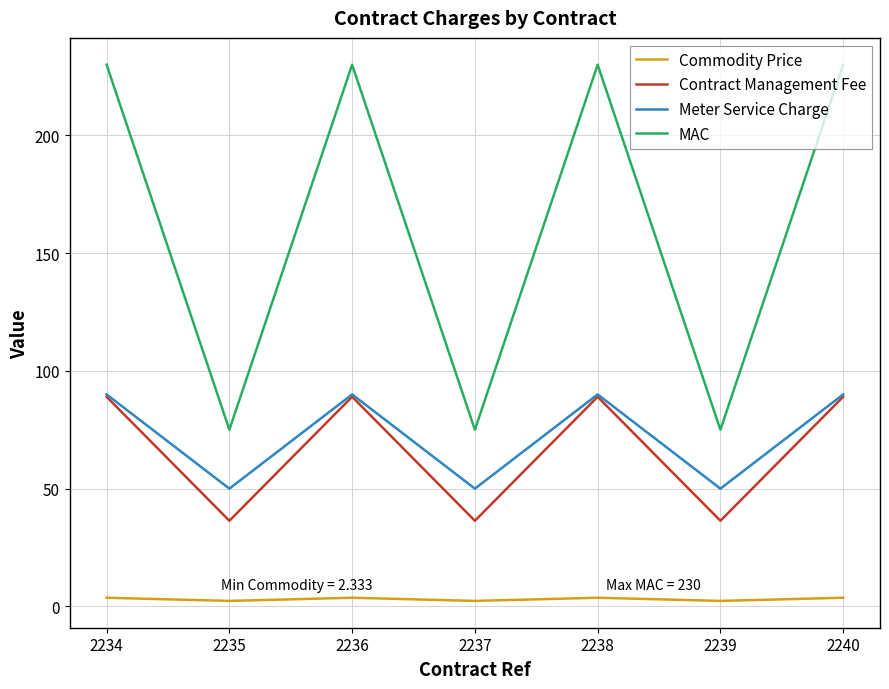

What is the approximate value of Commodity Price at 2236?

3.7